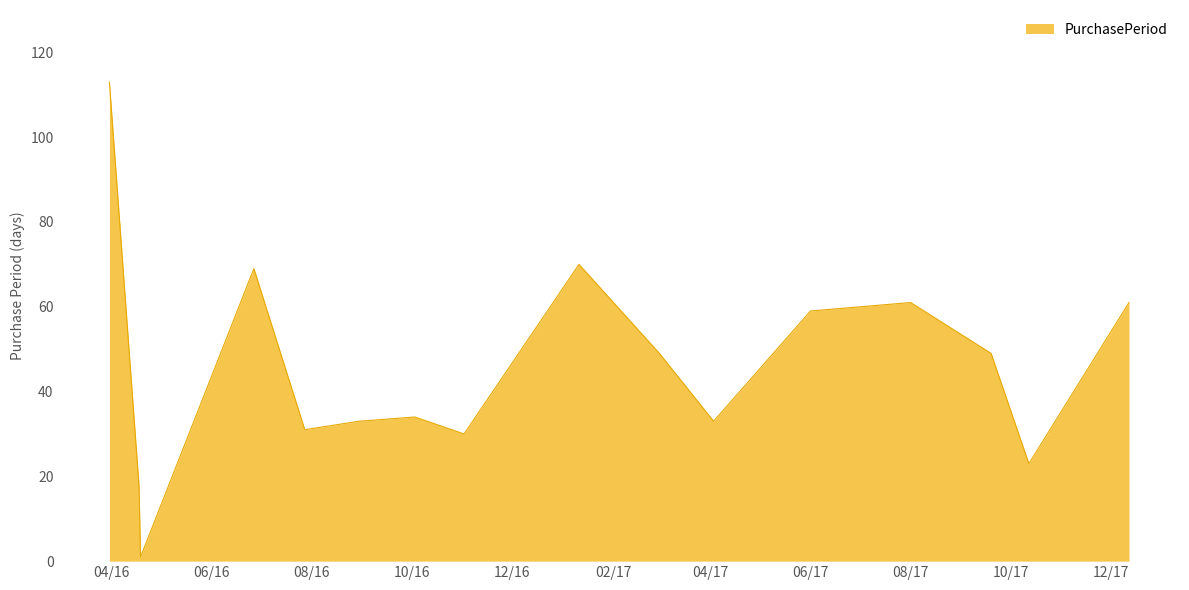

What is the difference between the maximum and minimum values?

112